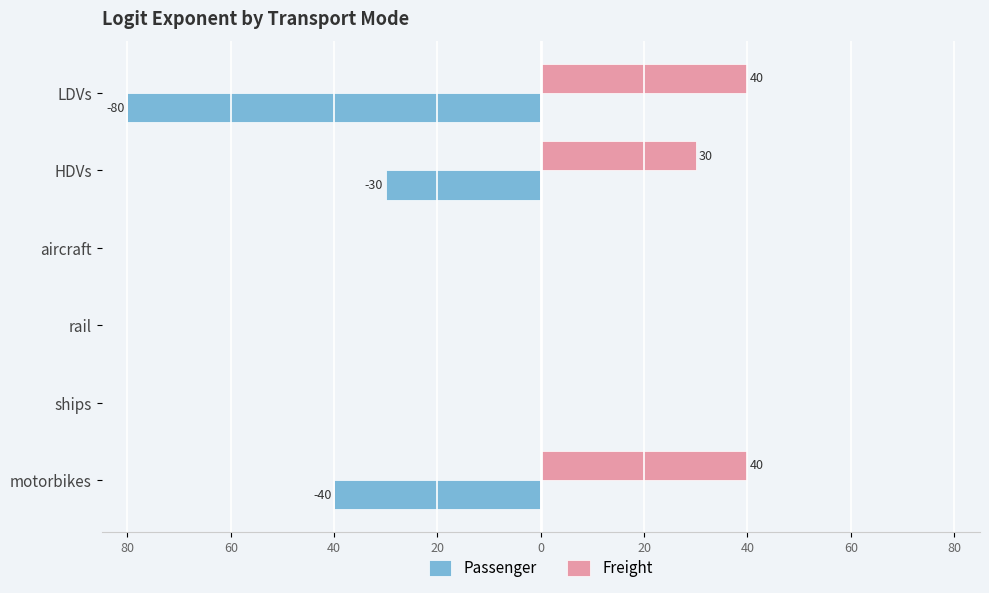

What is the maximum value for Freight?

40.0